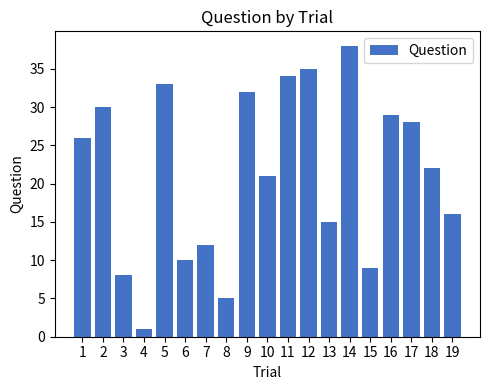

What is the sum of the values at 7 and 3?

20